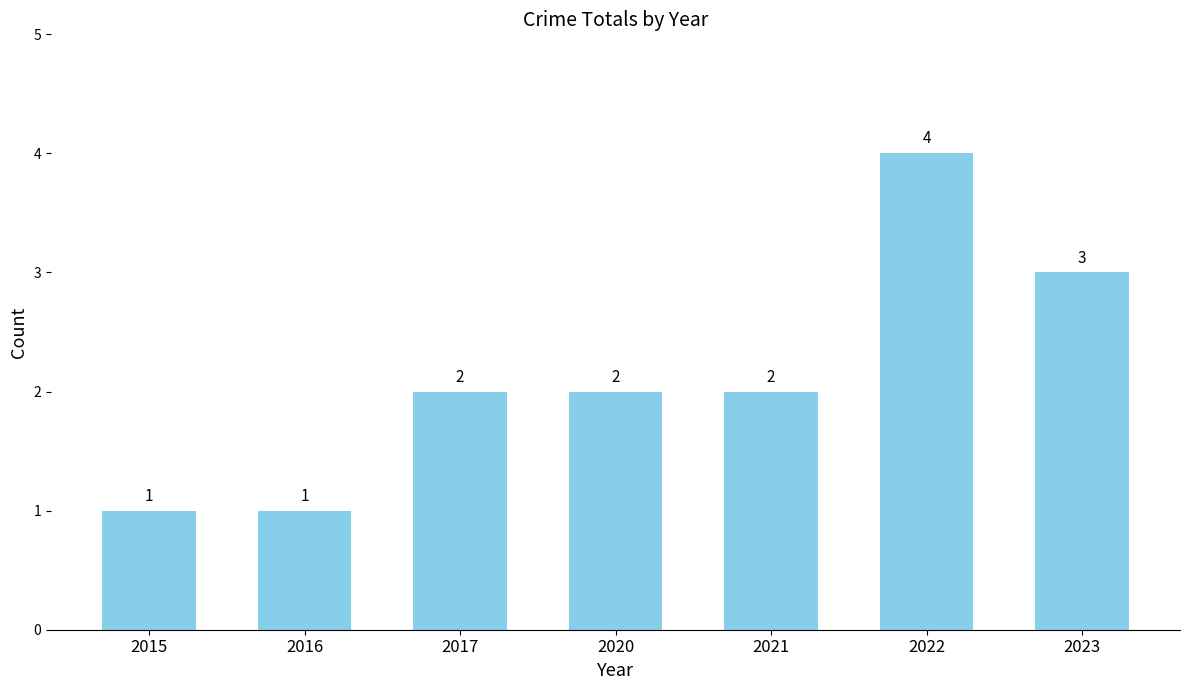

What is the change in value from 2015 to 2023?

+2